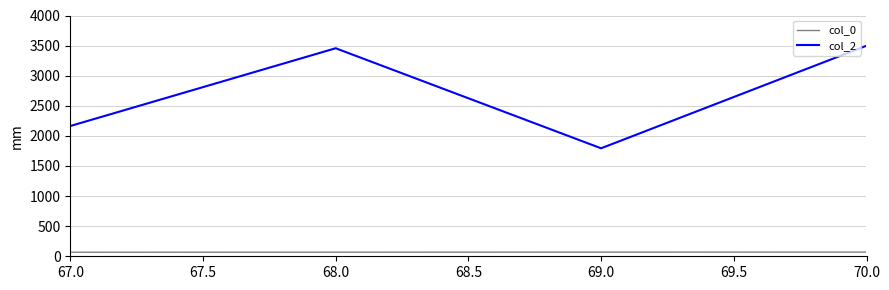

What is the difference between the maximum and minimum values in the col_2 series?

1704